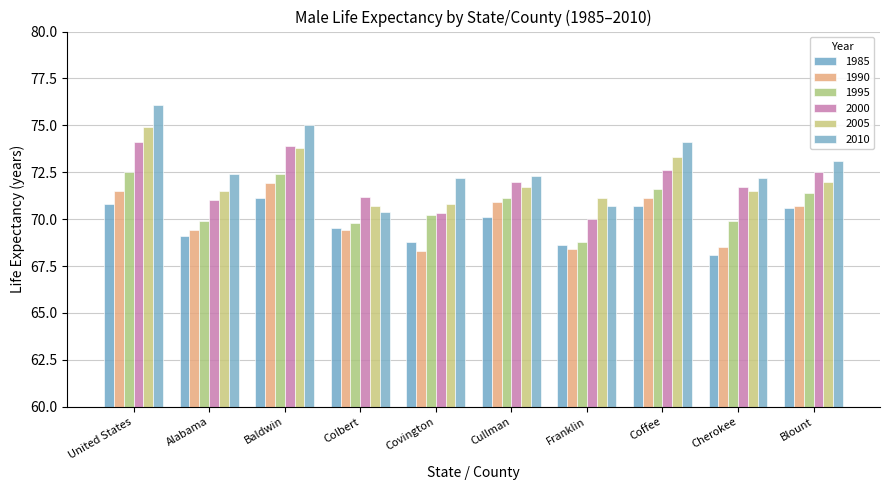

Rank the series by their maximum value, from lowest to highest.

1985, 1990, 1995, 2000, 2005, 2010